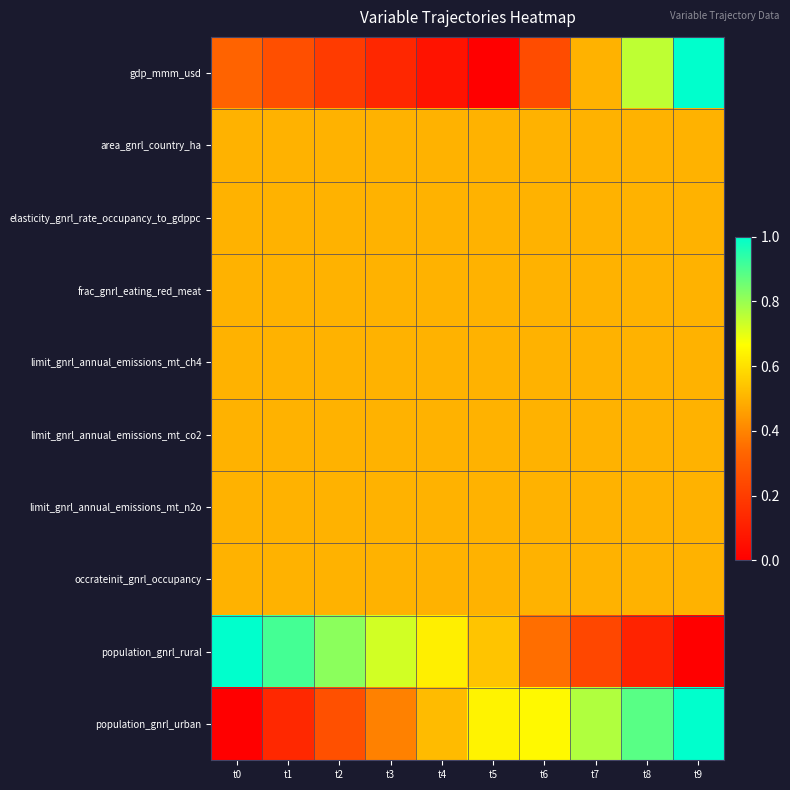

Reading right to left, extract all data points from this chart.

gdp_mmm_usd: t9=1.0	t8=0.8	t7=0.5	t6=0.2	t5=0.0	t4=0.1	t3=0.1	t2=0.2	t1=0.3	t0=0.3
area_gnrl_country_ha: t9=0.5	t8=0.5	t7=0.5	t6=0.5	t5=0.5	t4=0.5	t3=0.5	t2=0.5	t1=0.5	t0=0.5
elasticity_gnrl_rate_occupancy_to_gdppc: t9=0.5	t8=0.5	t7=0.5	t6=0.5	t5=0.5	t4=0.5	t3=0.5	t2=0.5	t1=0.5	t0=0.5
frac_gnrl_eating_red_meat: t9=0.5	t8=0.5	t7=0.5	t6=0.5	t5=0.5	t4=0.5	t3=0.5	t2=0.5	t1=0.5	t0=0.5
limit_gnrl_annual_emissions_mt_ch4: t9=0.5	t8=0.5	t7=0.5	t6=0.5	t5=0.5	t4=0.5	t3=0.5	t2=0.5	t1=0.5	t0=0.5
limit_gnrl_annual_emissions_mt_co2: t9=0.5	t8=0.5	t7=0.5	t6=0.5	t5=0.5	t4=0.5	t3=0.5	t2=0.5	t1=0.5	t0=0.5
limit_gnrl_annual_emissions_mt_n2o: t9=0.5	t8=0.5	t7=0.5	t6=0.5	t5=0.5	t4=0.5	t3=0.5	t2=0.5	t1=0.5	t0=0.5
occrateinit_gnrl_occupancy: t9=0.5	t8=0.5	t7=0.5	t6=0.5	t5=0.5	t4=0.5	t3=0.5	t2=0.5	t1=0.5	t0=0.5
population_gnrl_rural: t9=0.0	t8=0.1	t7=0.2	t6=0.4	t5=0.5	t4=0.6	t3=0.7	t2=0.8	t1=0.9	t0=1.0
population_gnrl_urban: t9=1.0	t8=0.9	t7=0.8	t6=0.7	t5=0.6	t4=0.5	t3=0.4	t2=0.3	t1=0.1	t0=0.0